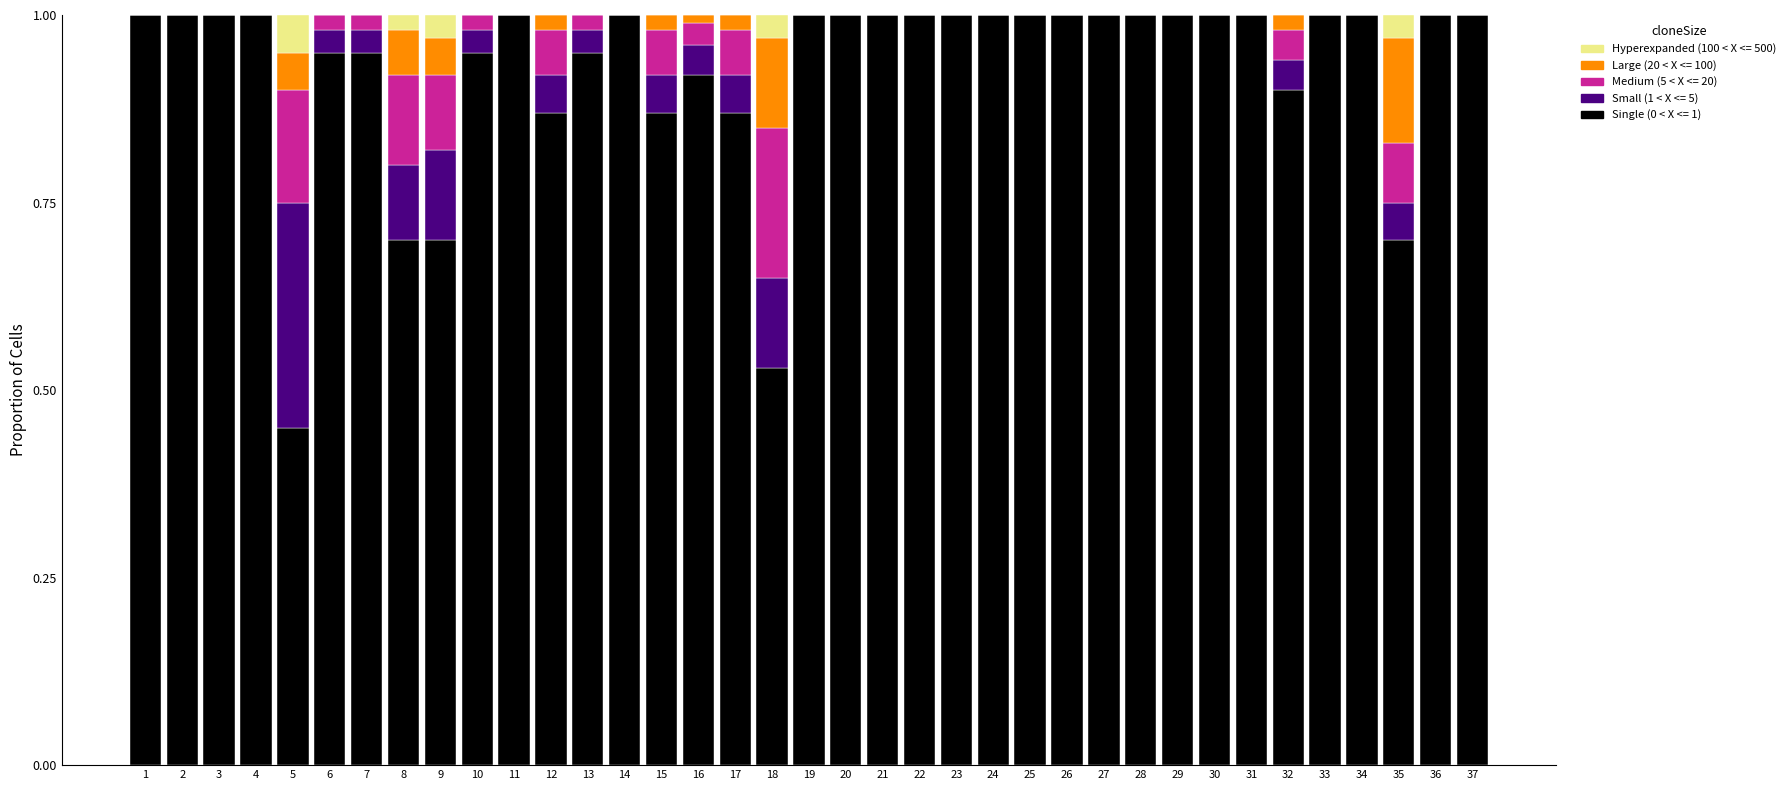

What is the maximum value for Single (0 < X <= 1)?

1.0